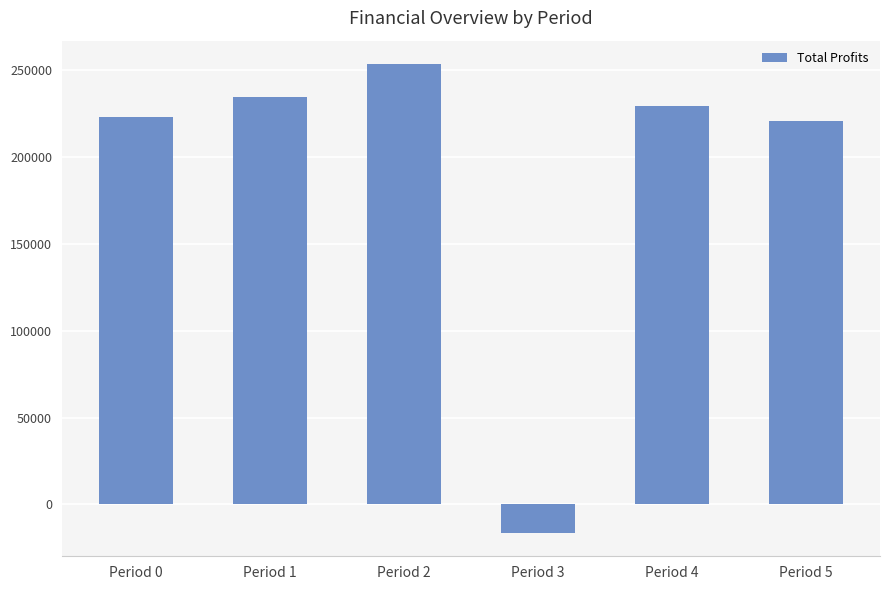

What is the maximum value shown in the chart?

253473.8